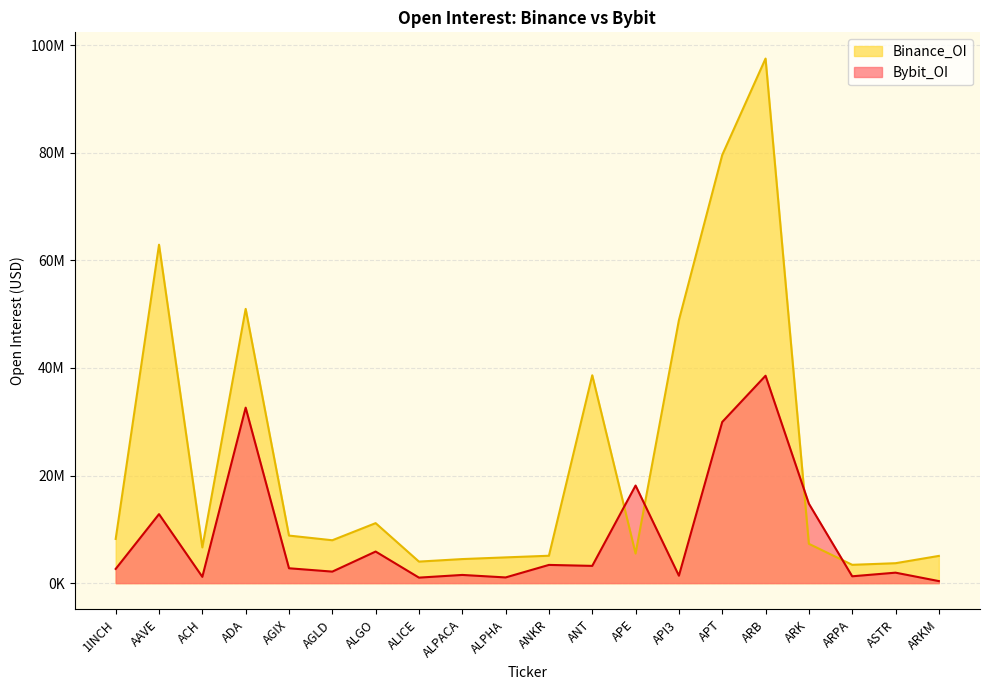

What is the label of the 1st point from the right?

ARKM